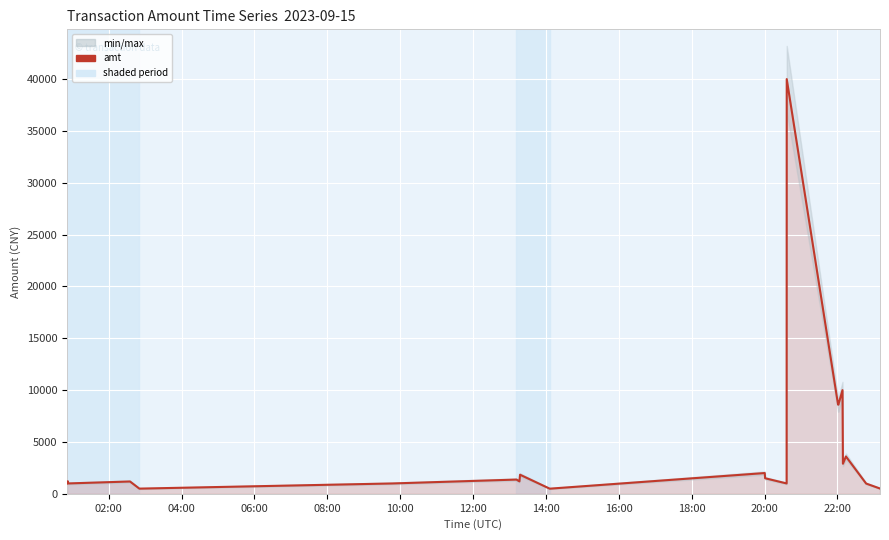

Reading right to left, transcribe all the data shown in this chart.

510.0	989.0	3600.0	2900.0	10000.0	8600.0	8600.0	40000.0	1000.0	1500.0	2002.0	500.0	500.0	1840.0	1200.0	1373.0	998.0	500.0	1188.0	1000.0	1211.2	1000.0